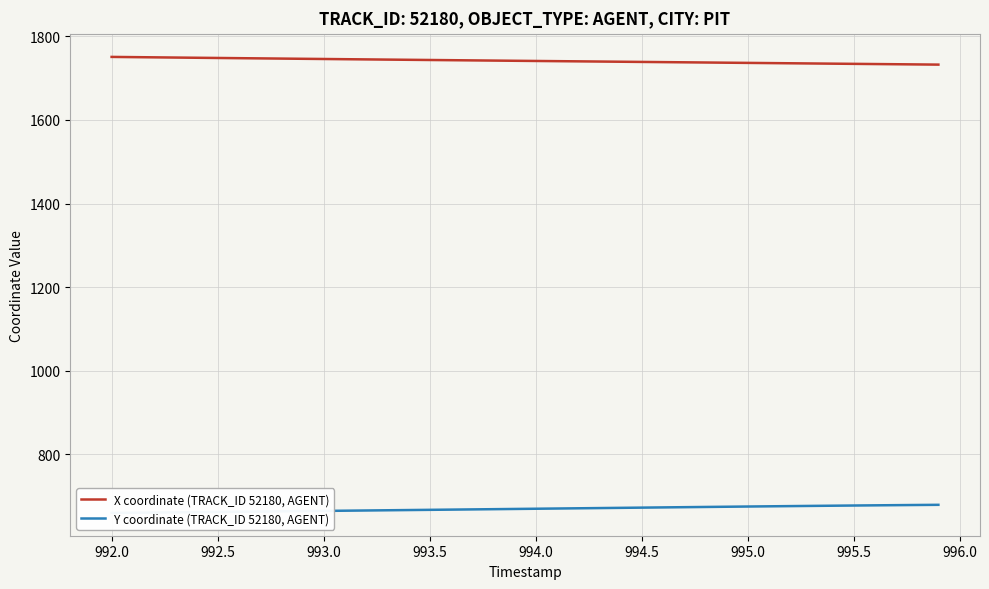

True or false: Y coordinate (TRACK_ID 52180, AGENT) has more than 0 interior local peaks.

False